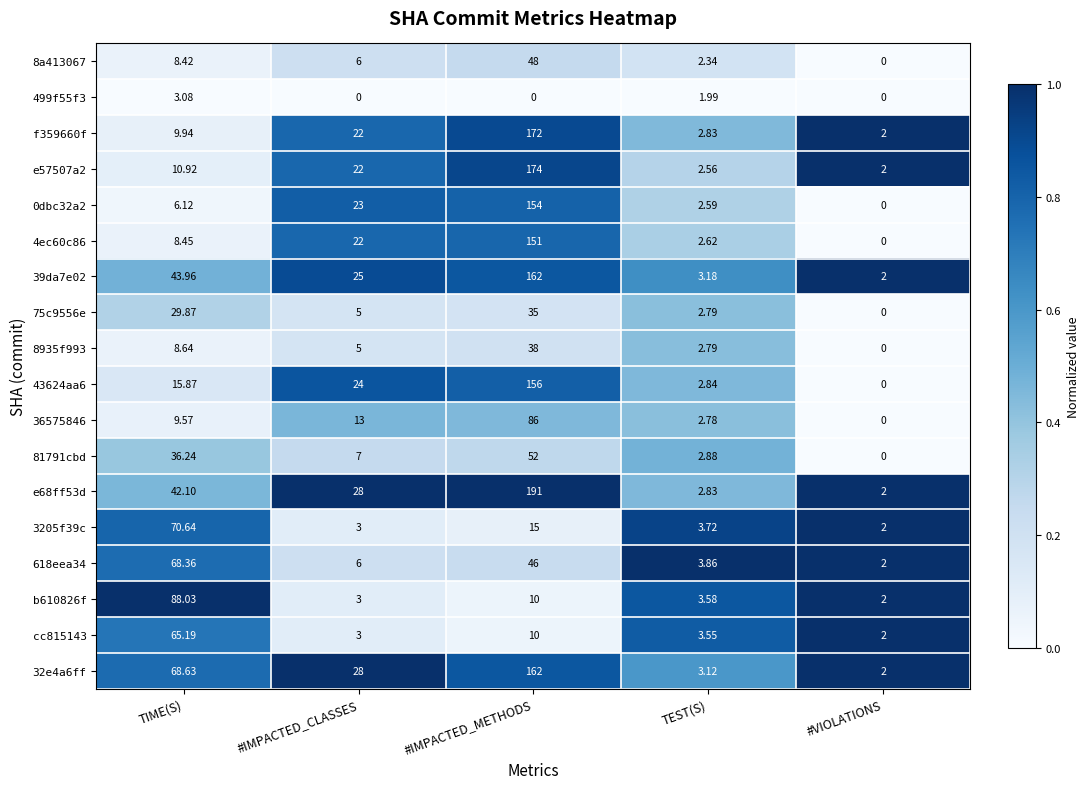

Which category has the highest value in the 75c9556e series?

#IMPACTED_METHODS